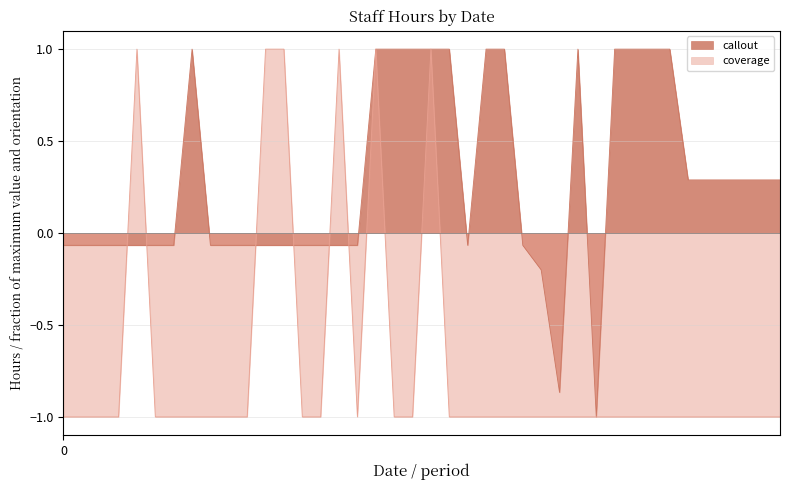

How many coverage values are between -1 and 0?

34